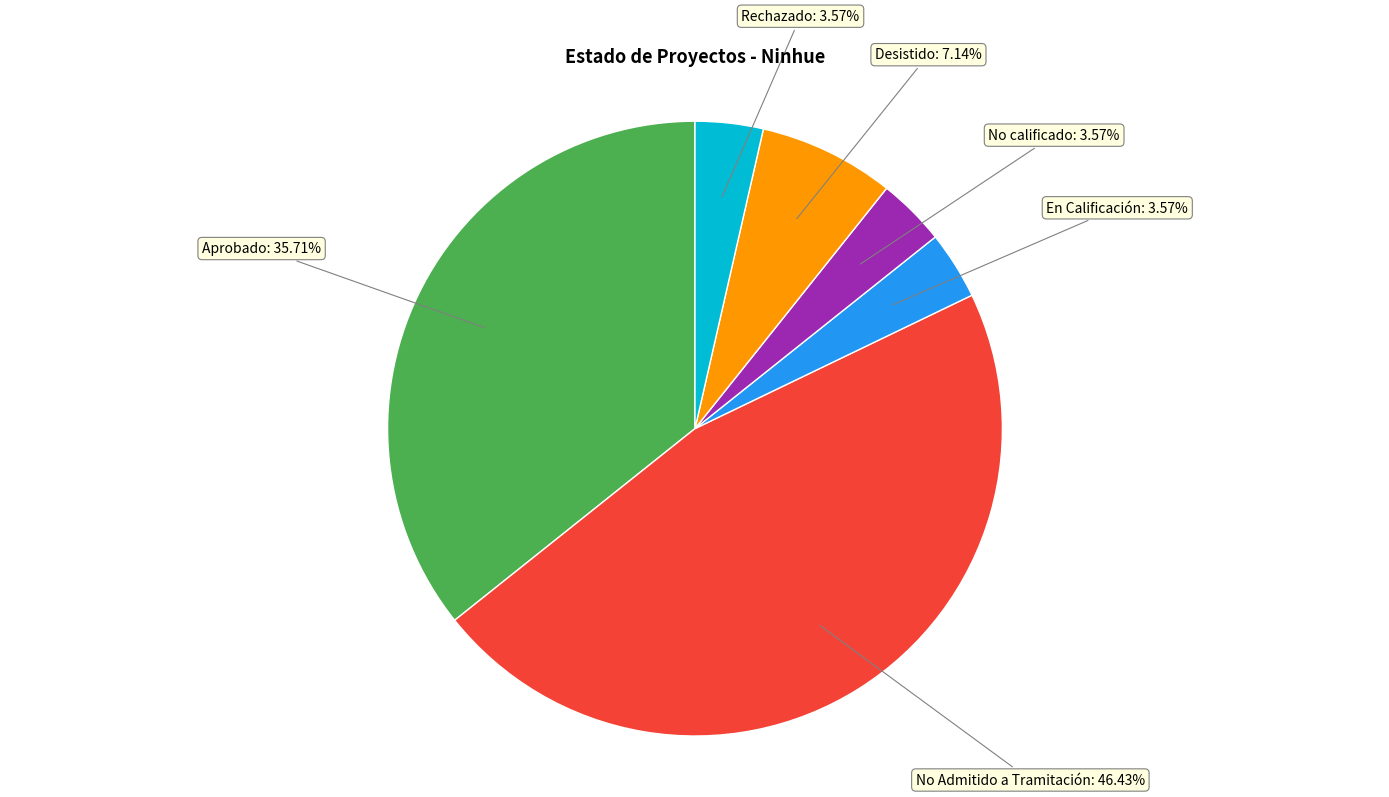

Does any single category account for the majority?

No